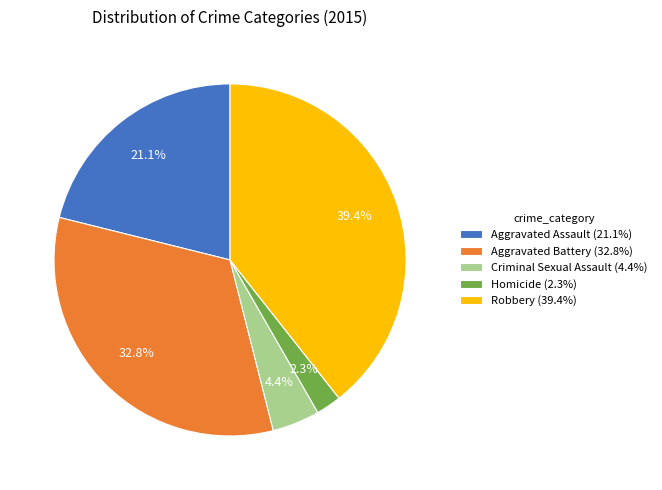

Combined, what portion of the pie is Aggravated Battery and Homicide?

35.1%